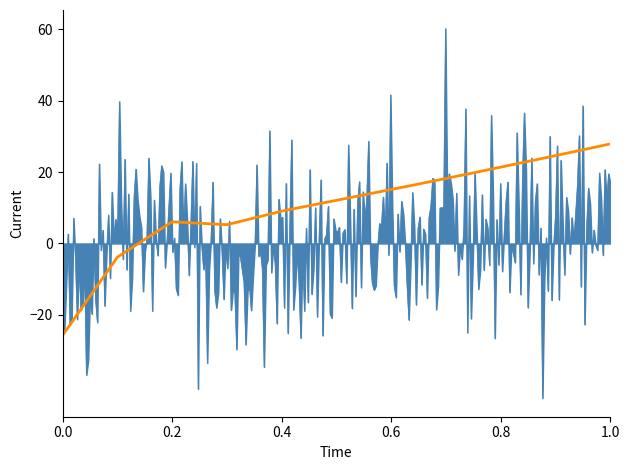

What is the minimum value shown in the chart?

-43.3